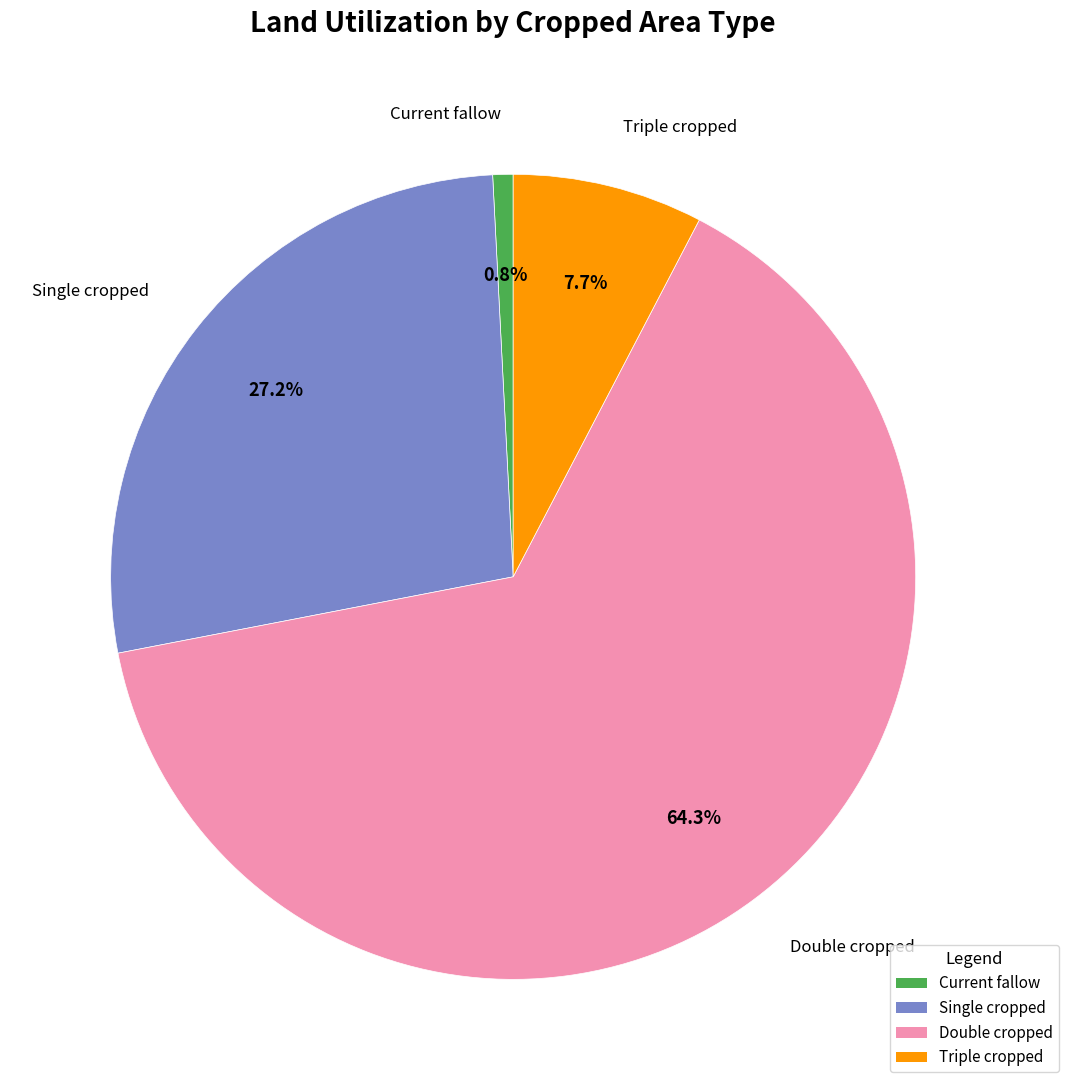

Count the number of slices in the pie.

4